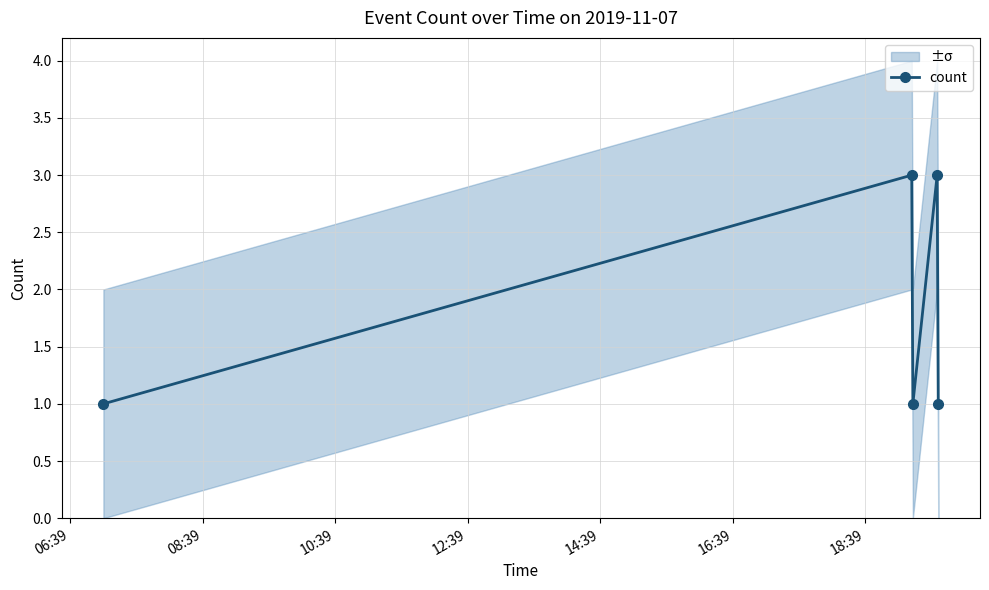

How many interior local valleys does the count series have?

1